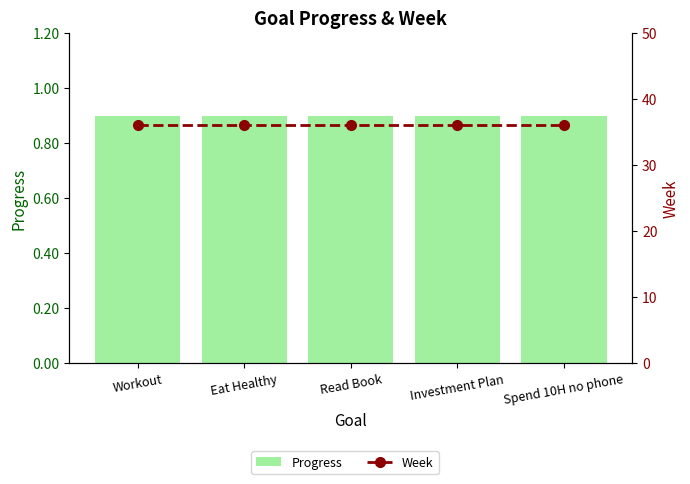

What is the sum of all Progress values?

4.5